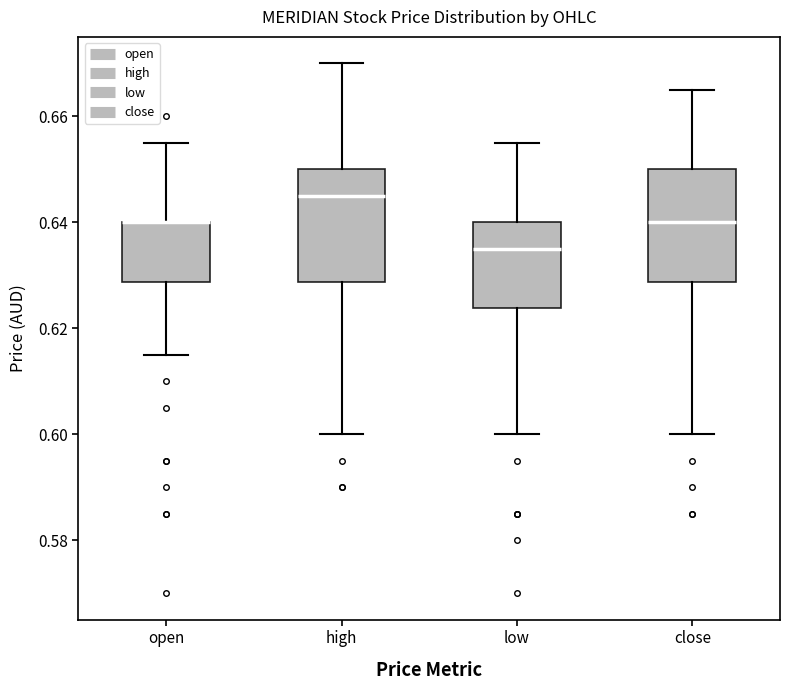

Reading left to right, transcribe this box plot: for each box, give where its median line is, the range the box spans, and where its two whiskers end, as read against the y-axis. The values are not printed on the chart, so give them approximately, as read against the axis.

open: median 0.640 (drawn on the box's upper edge), box 0.628 to 0.640, whiskers 0.616 to 0.656
high: median 0.646, box 0.628 to 0.650, whiskers 0.600 to 0.670
low: median 0.636, box 0.624 to 0.640, whiskers 0.600 to 0.656
close: median 0.640, box 0.628 to 0.650, whiskers 0.600 to 0.666